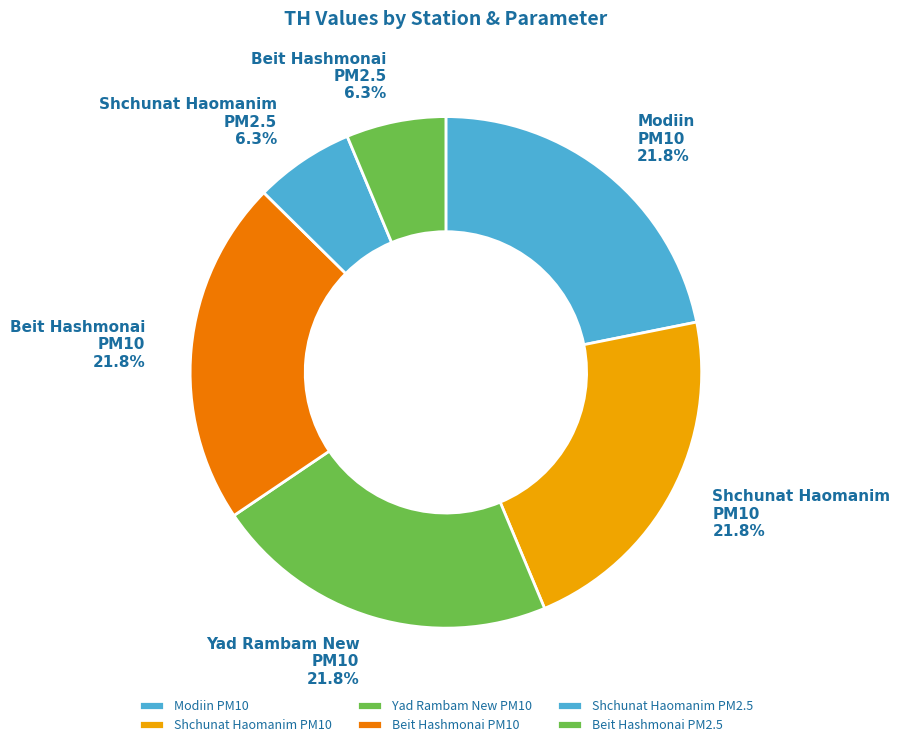

How many slices are in this pie chart?

6